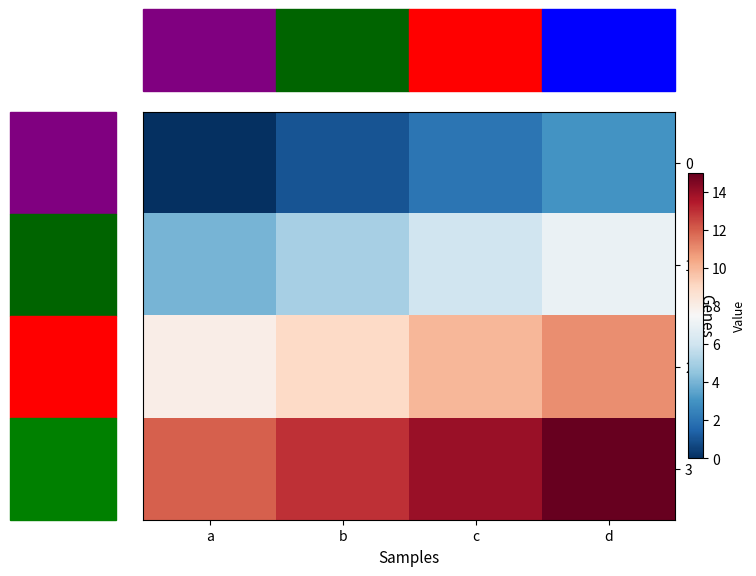

Which series has the largest total across all categories?

3